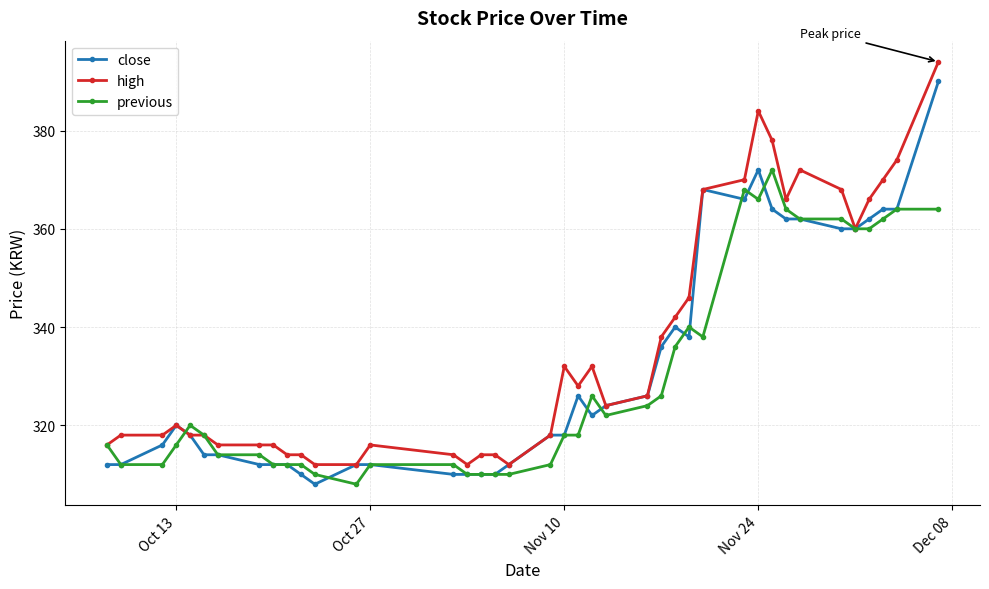

Rank the series by their maximum value, from lowest to highest.

previous, close, high